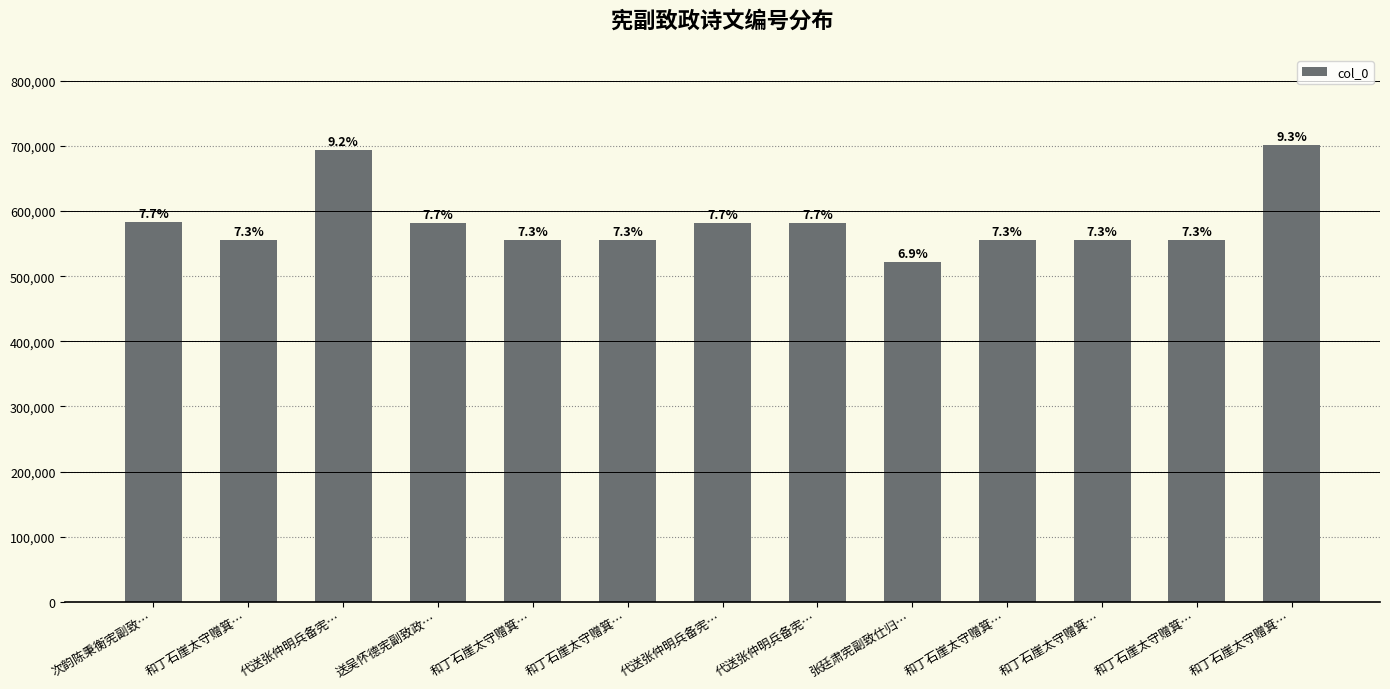

What is the difference between the second highest and minimum values?

171897